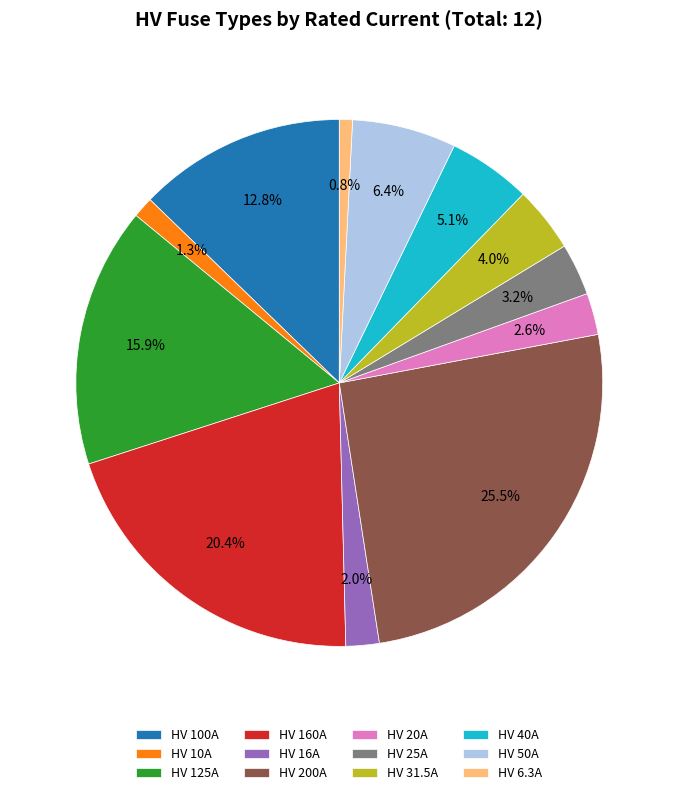

Which category has the biggest portion of the pie?

HV 200A